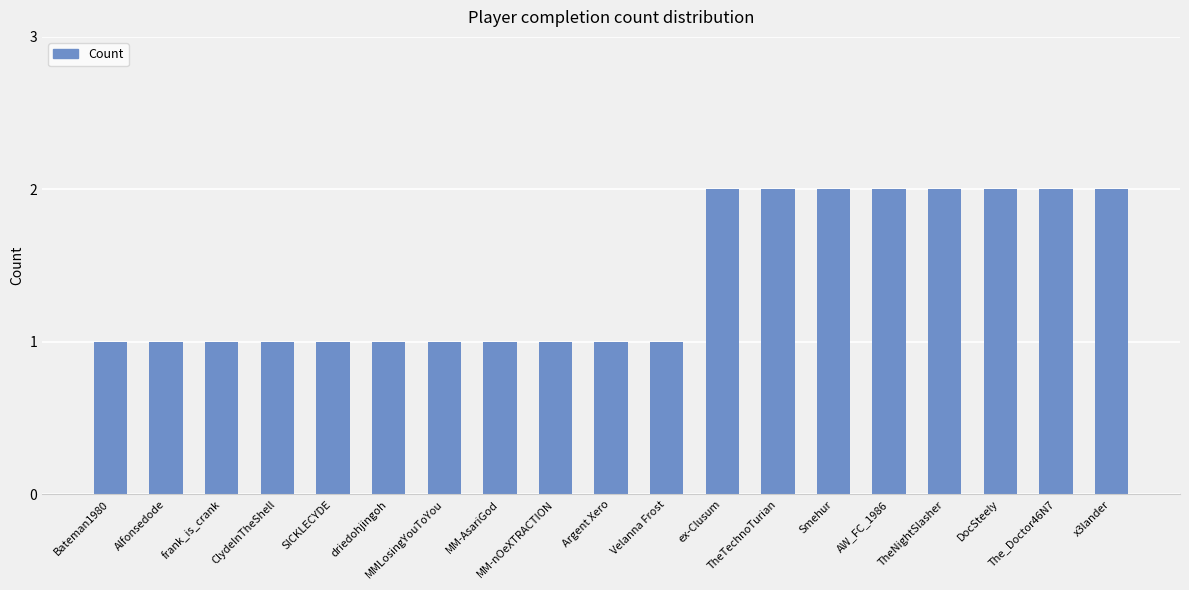

Reading right to left, extract all data points from this chart.

2	2	2	2	2	2	2	2	1	1	1	1	1	1	1	1	1	1	1